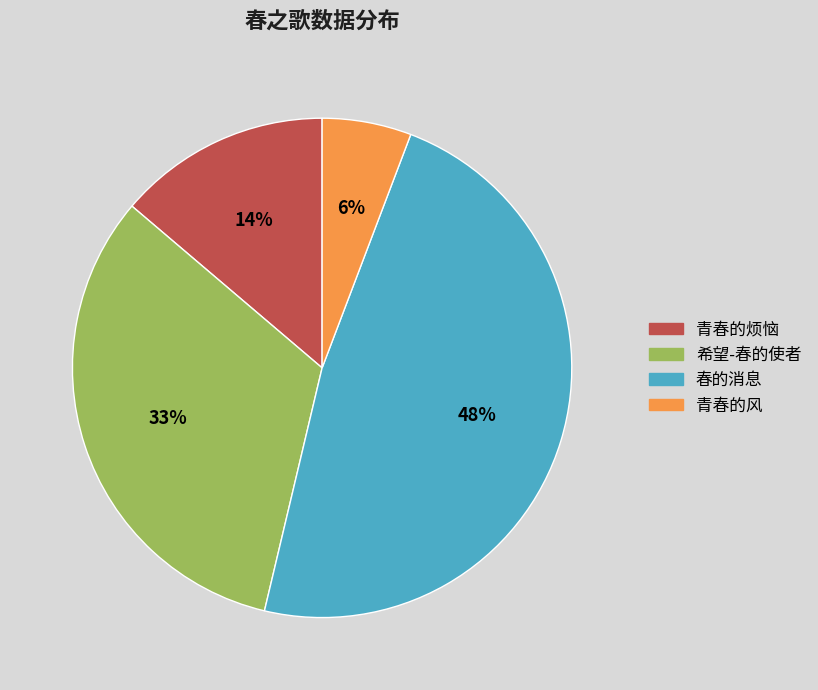

Combined, do 青春的风 and 希望-春的使者 account for over 50%?

No